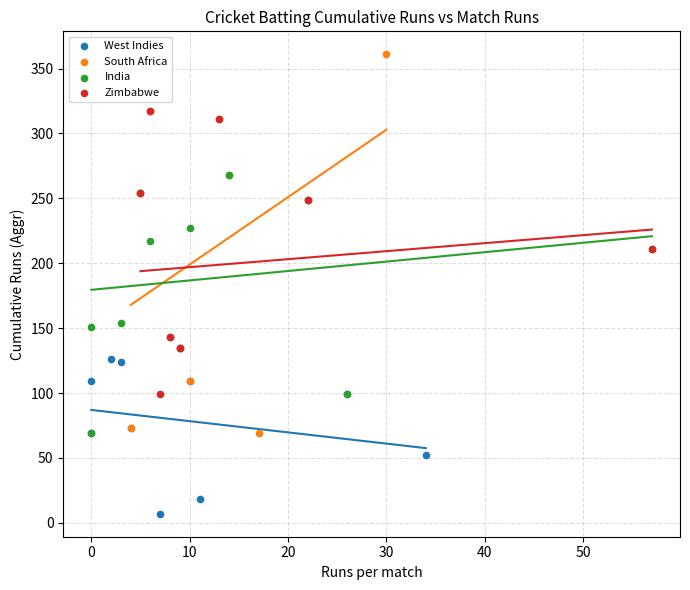

Which series has the widest spread of Y values?

South Africa